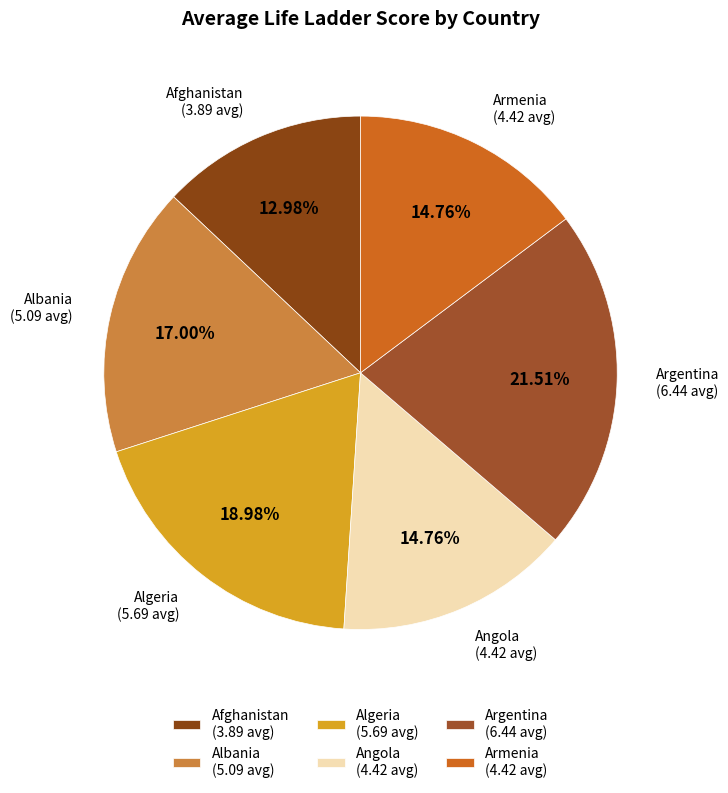

Which has a higher value, Armenia (4.42 avg) or Afghanistan (3.89 avg)?

Armenia (4.42 avg)